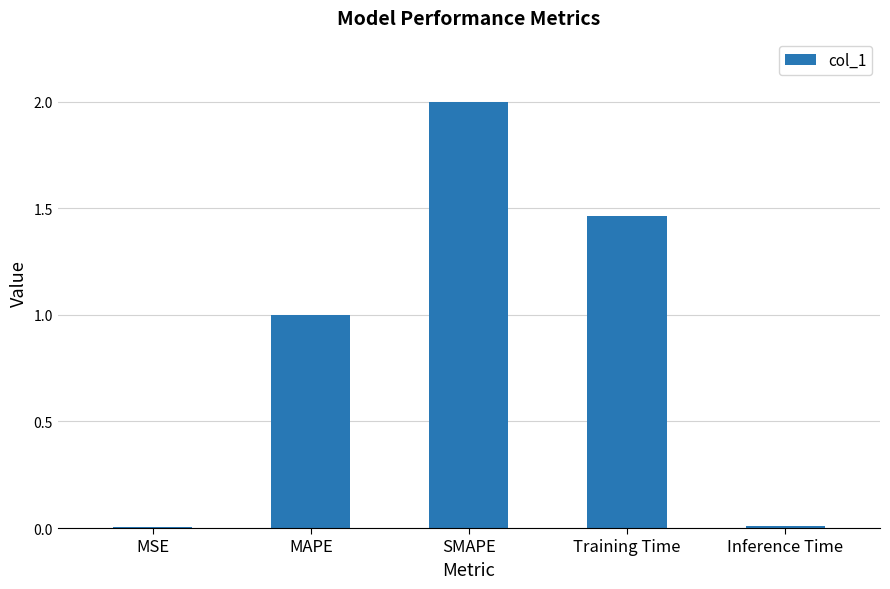

What is the change in value from MAPE to Training Time?

+0.5